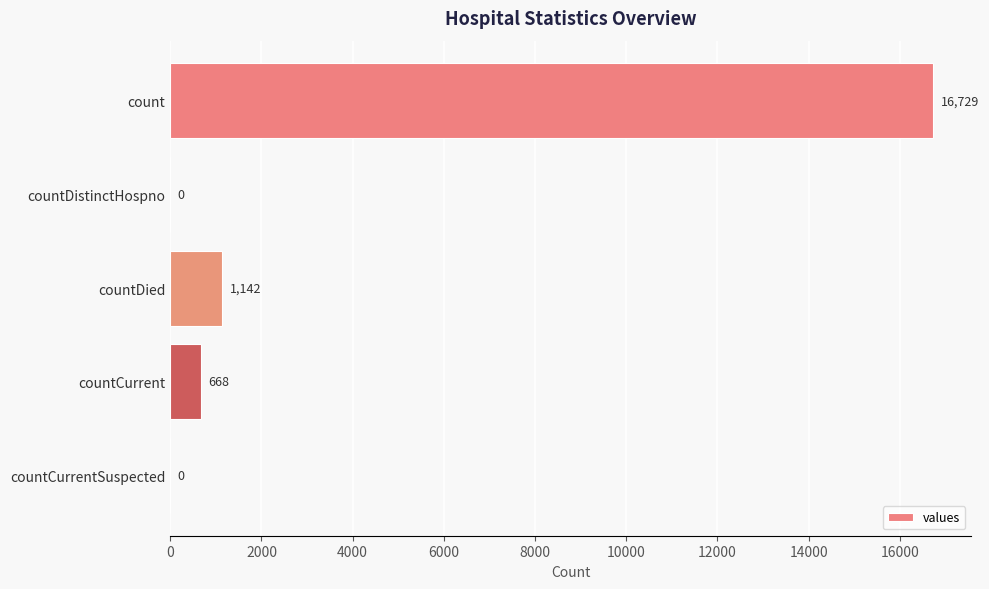

What is the change in value from count to countDied?

-15587